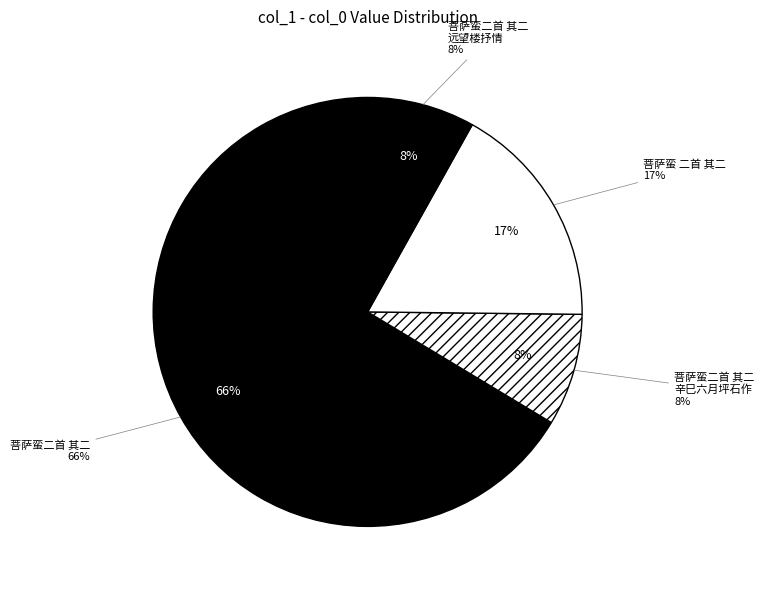

Combined, do 菩萨蛮二首 其二 and 菩萨蛮二首 其二 account for over 50%?

No